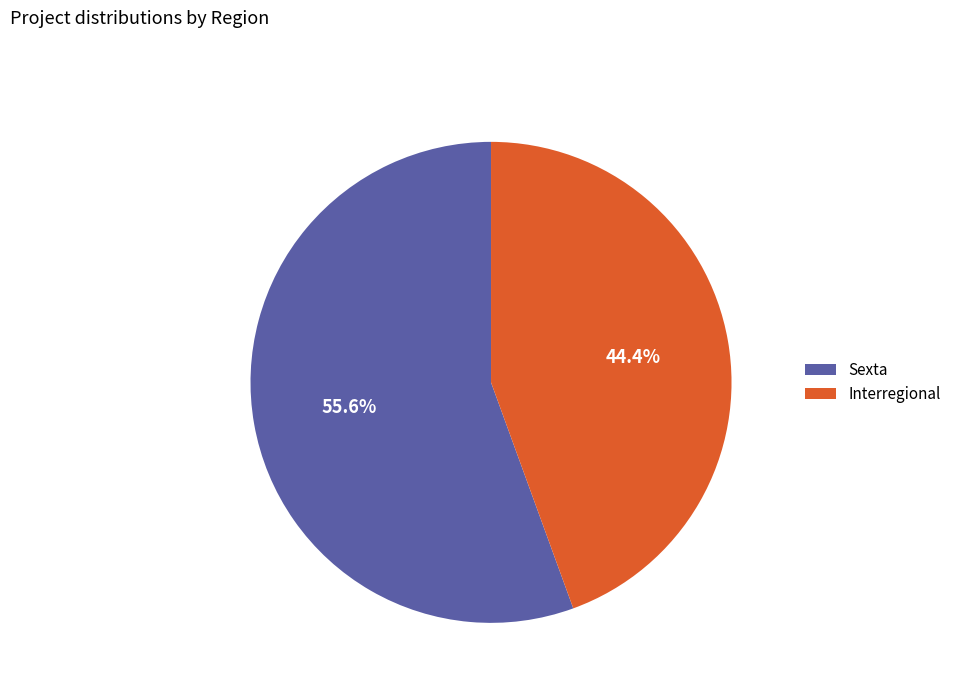

Which category has the smallest portion of the pie?

Interregional